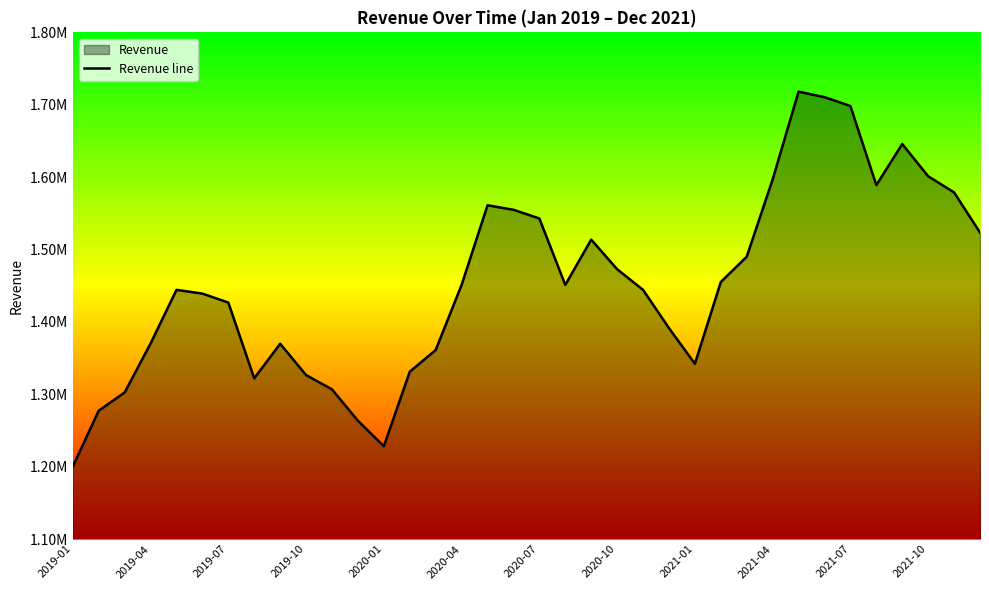

Where is the data nearest to the value 1459261?

25